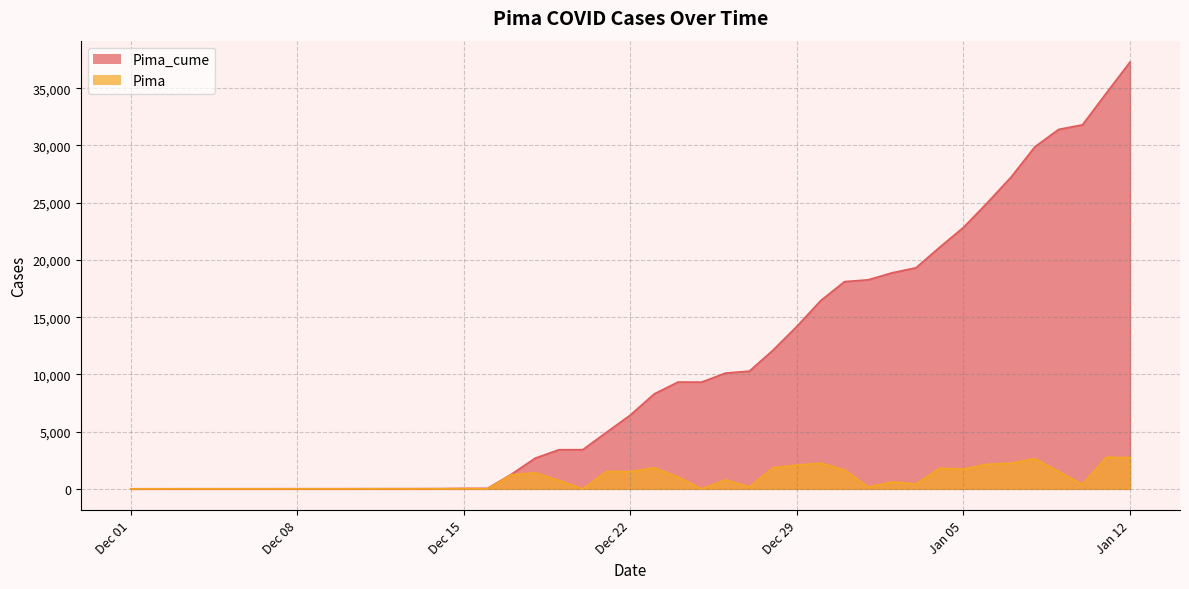

What is the value of the Pima point at the 34th from the left?

2151